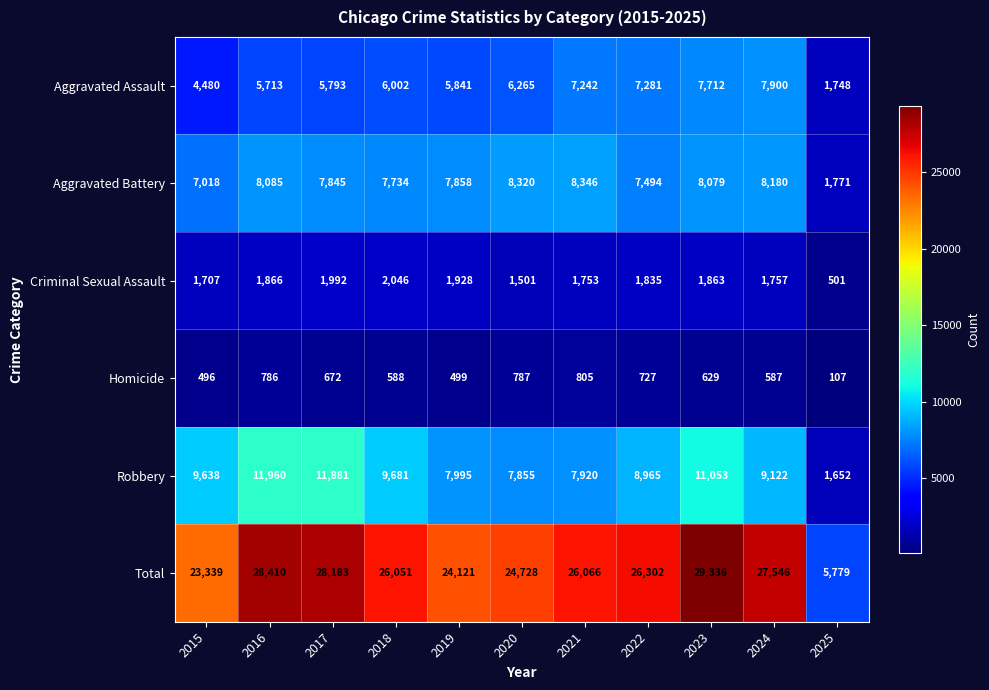

Between 2015 and 2020, which series saw the biggest shift?

Aggravated Assault